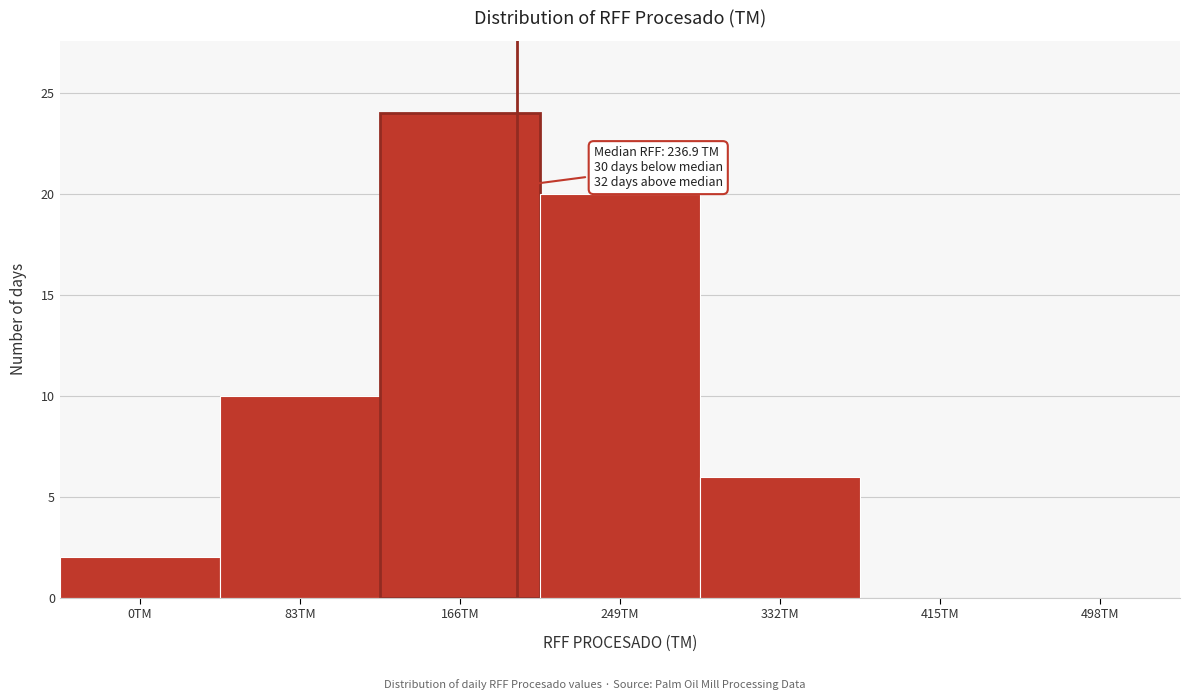

Reading right to left, transcribe all the data shown in this chart.

498TM=0	415TM=0	332TM=6	249TM=20	166TM=24	83TM=10	0TM=2